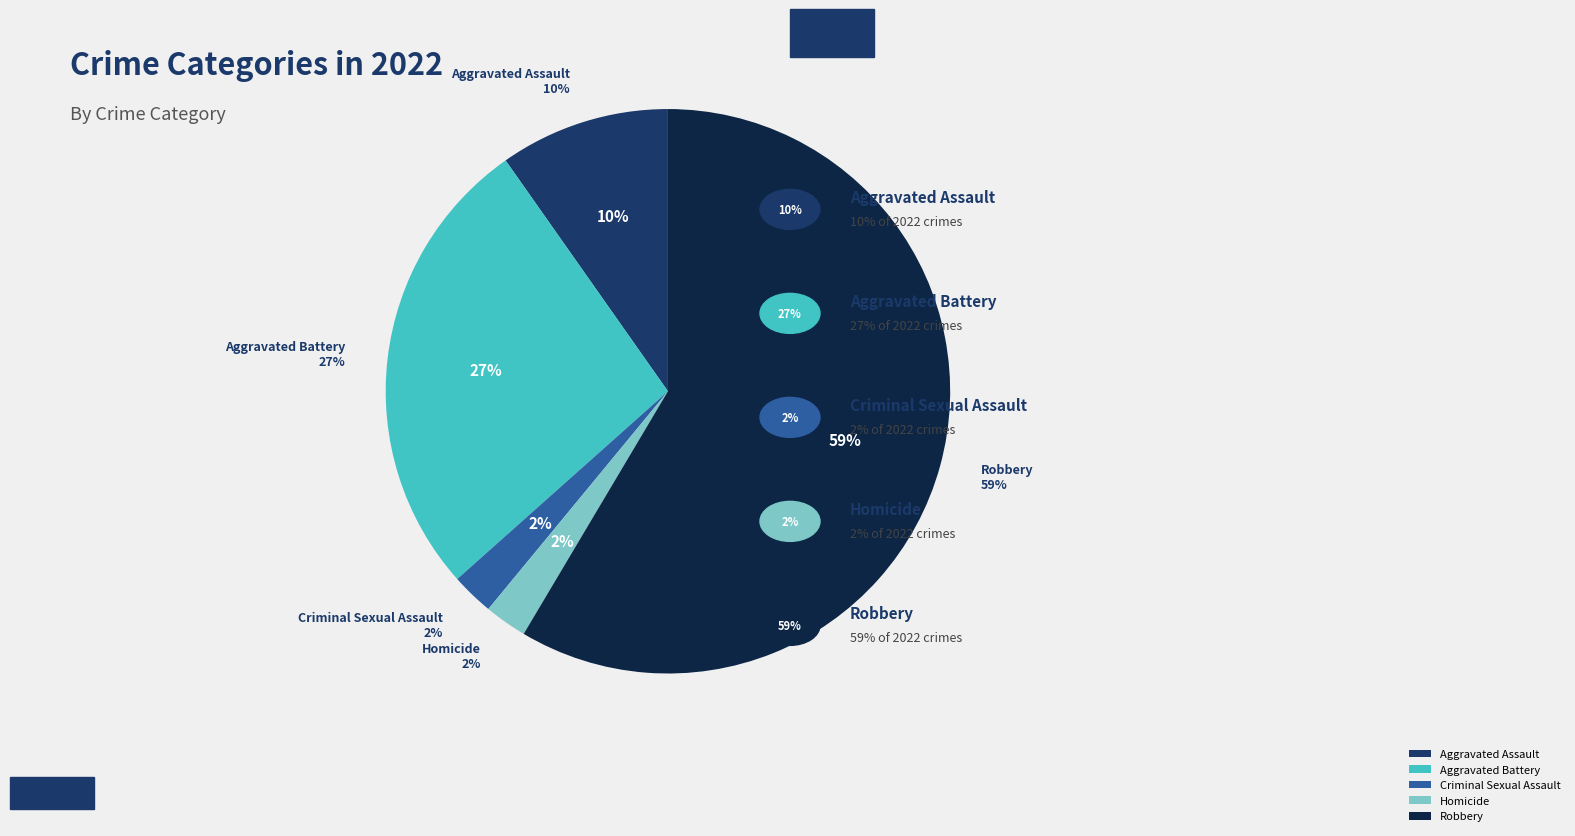

Is the sum of Robbery and Aggravated Battery greater than half?

Yes